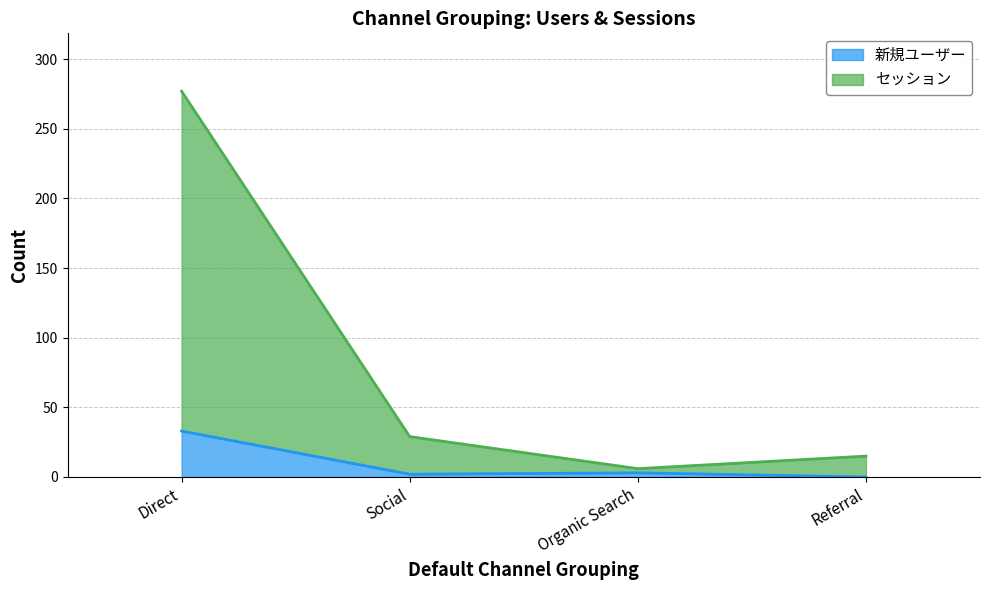

Reading right to left, what are all the values shown in this chart?

新規ユーザー: 0	3	2	33
セッション: 15	6	29	277